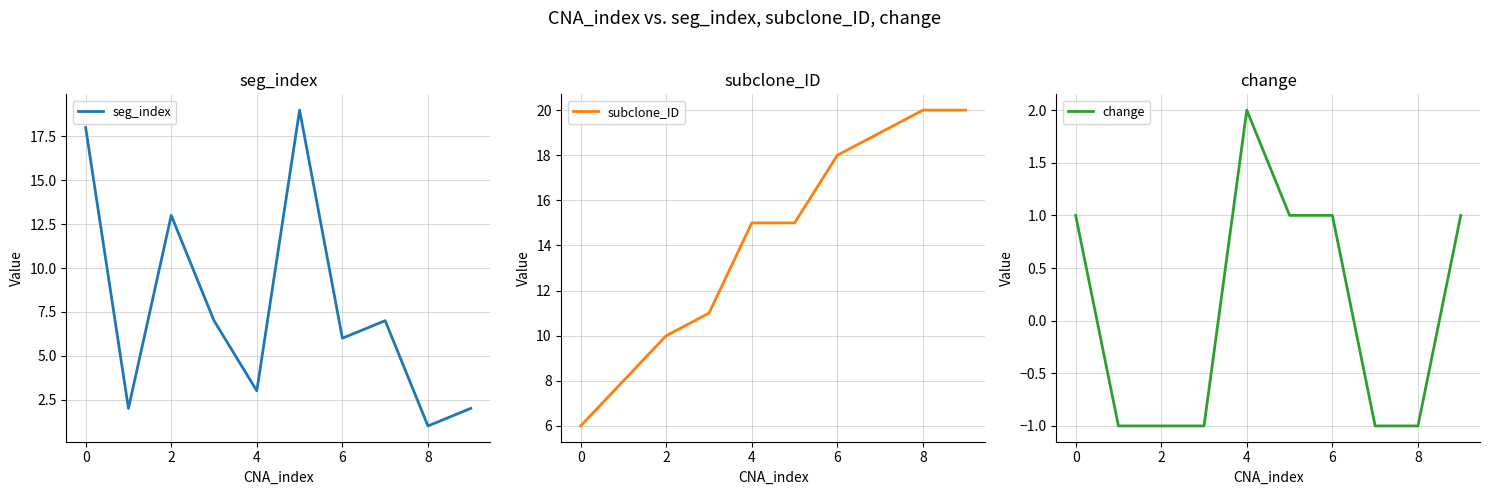

Which series has the largest total across all categories?

subclone_ID